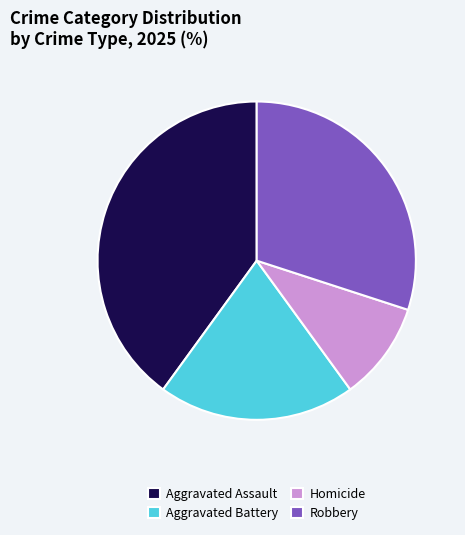

Is it true that Homicide is 24% of the pie?

False